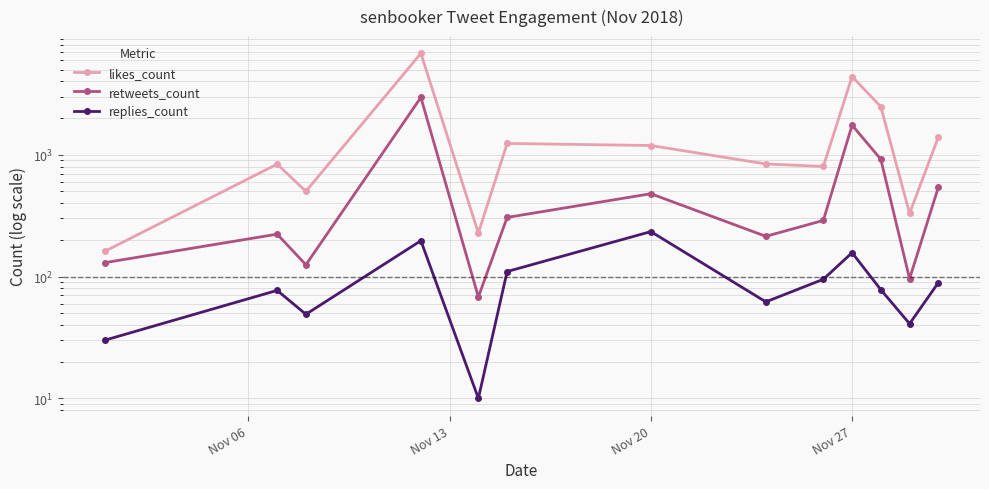

Rank the series at Nov 13 from highest to lowest value.

likes_count, retweets_count, replies_count